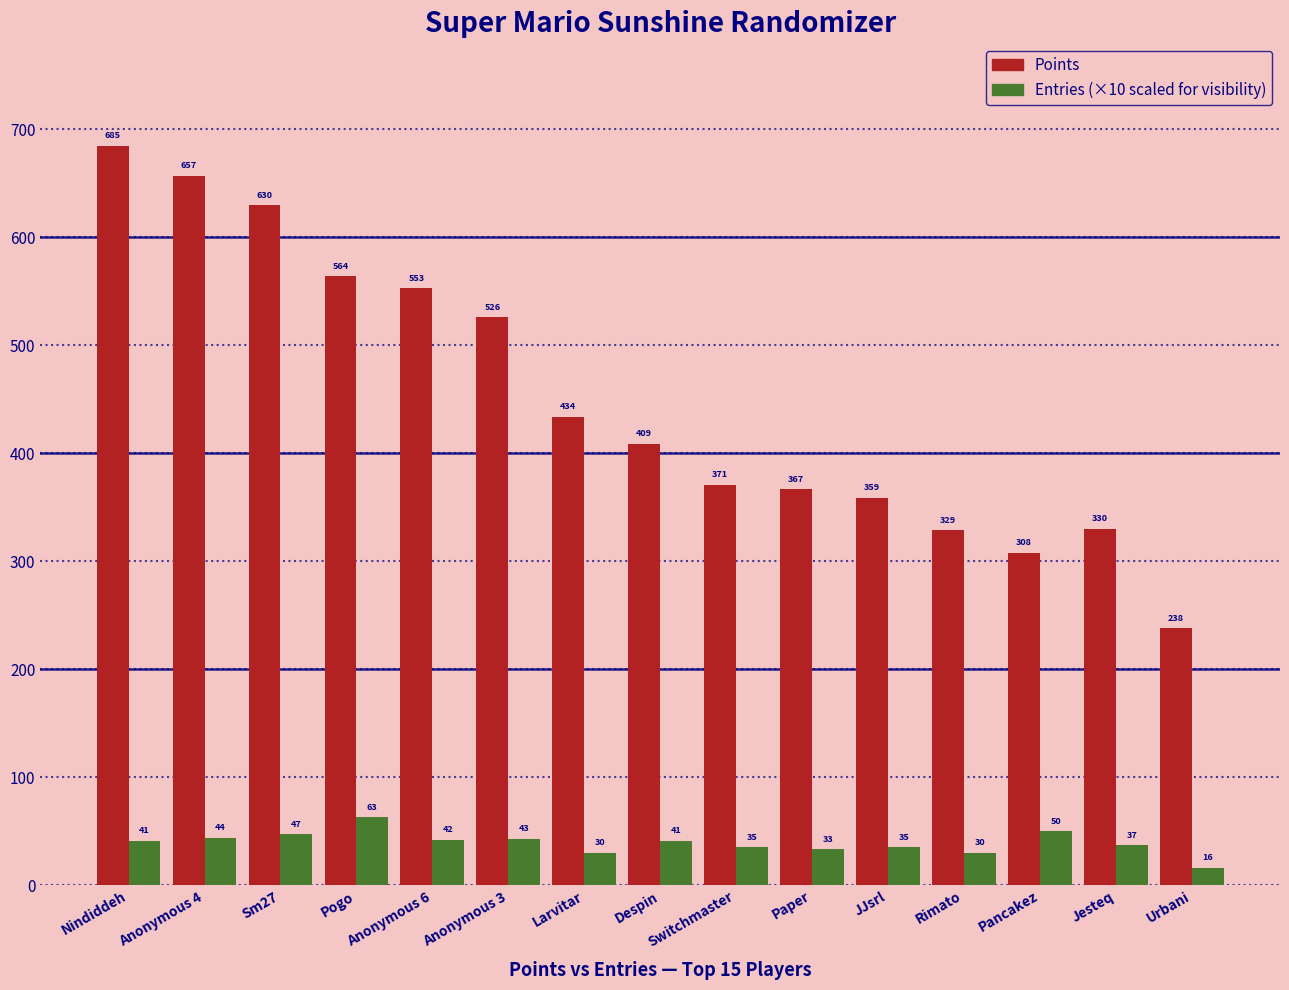

What is the total value across all series at Pogo?

627